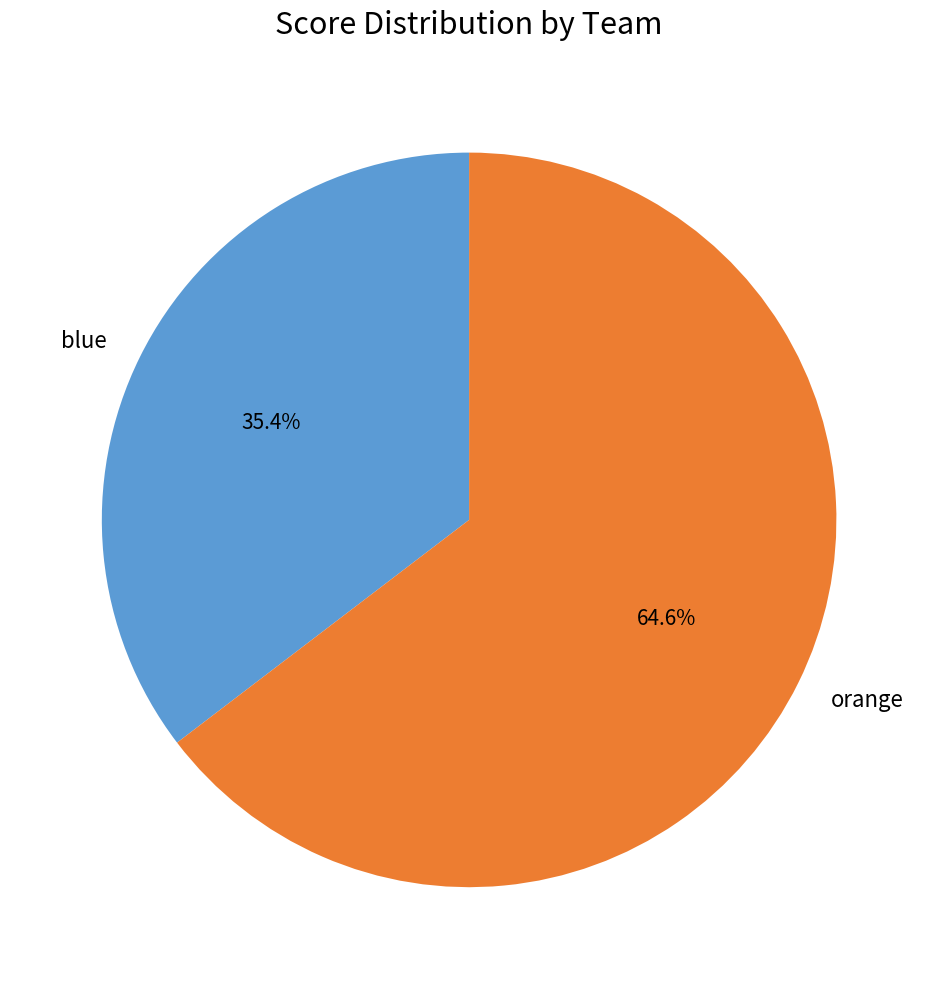

Is blue the majority of the pie?

No